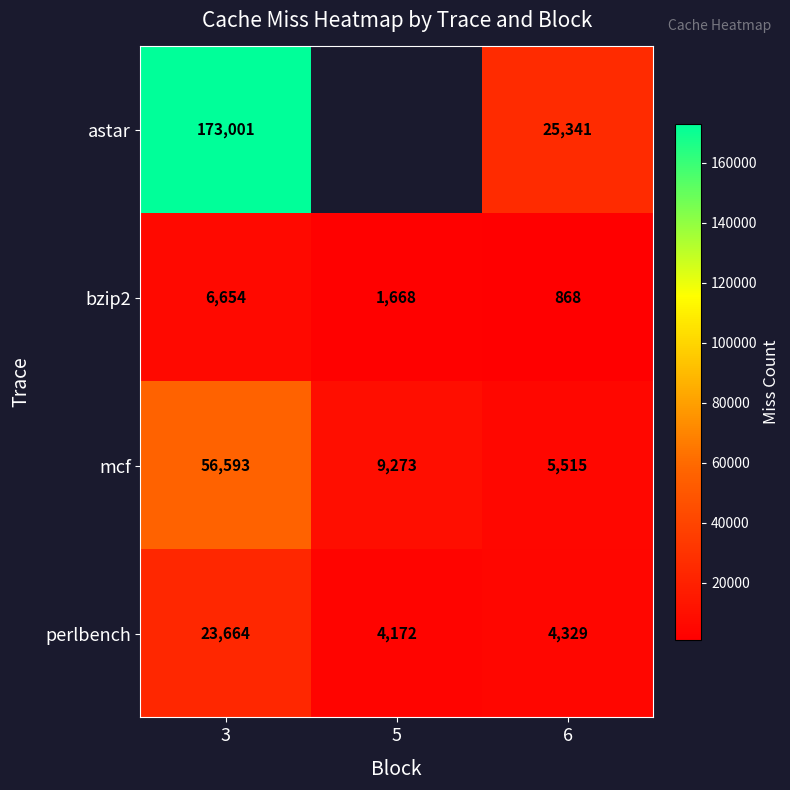

What is the sum of all perlbench values?

32165